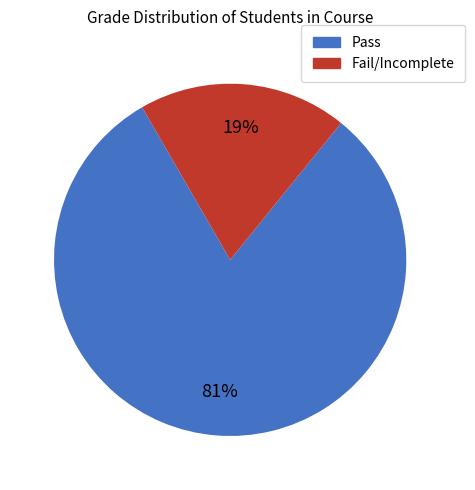

To the nearest percent, what is the average slice percentage?

50%